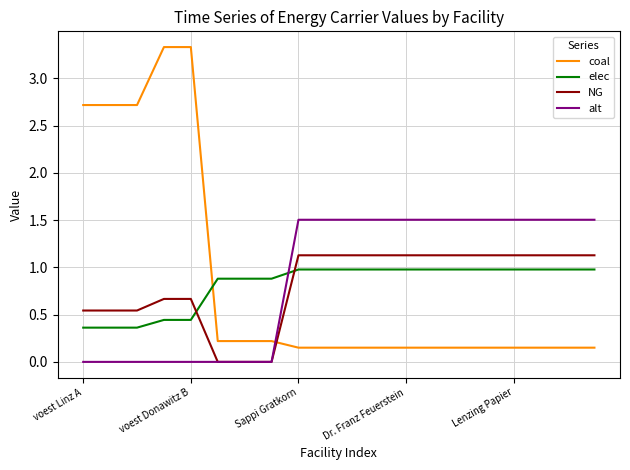

How many lines are shown in the chart?

4